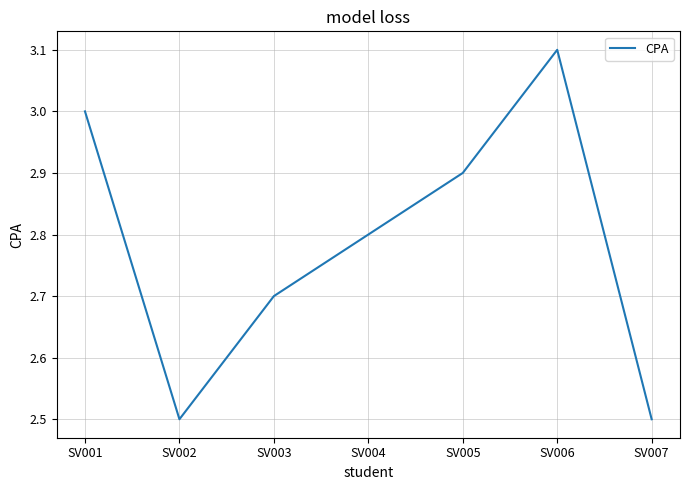

Count the number of data series in this chart.

1